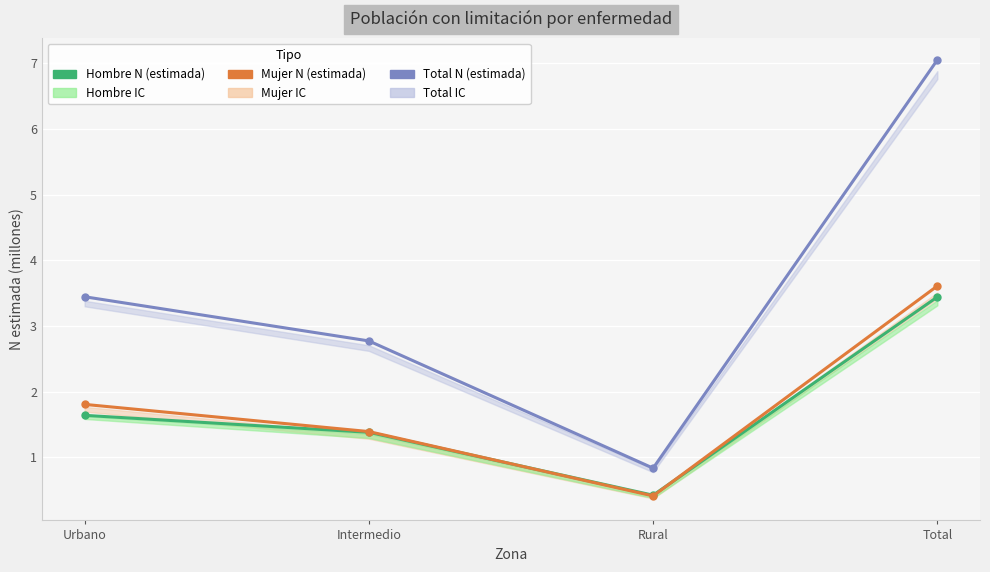

True or false: Hombre N (estimada) and Total N (estimada) cross at least once.

False